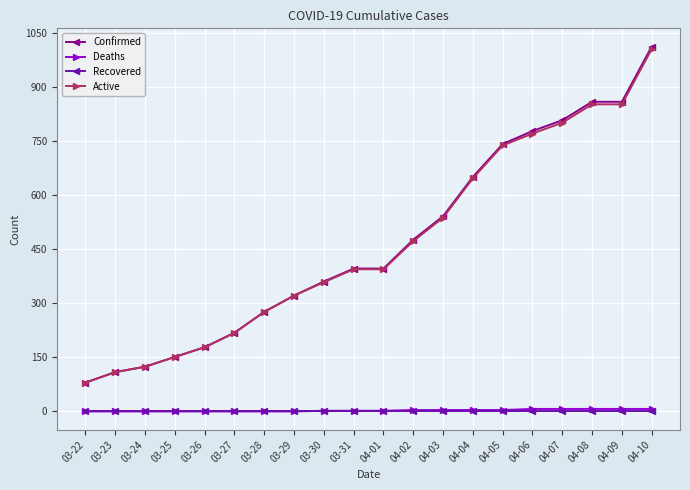

True or false: Confirmed and Deaths cross at least once.

False